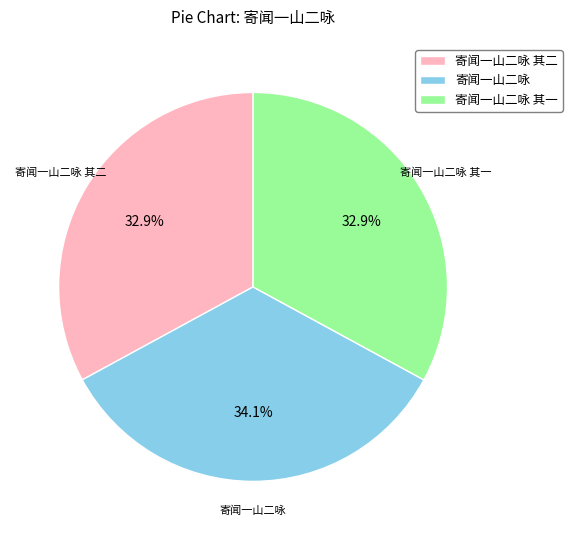

What percentage is the 寄闻一山二咏 slice, to the nearest percent?

34%